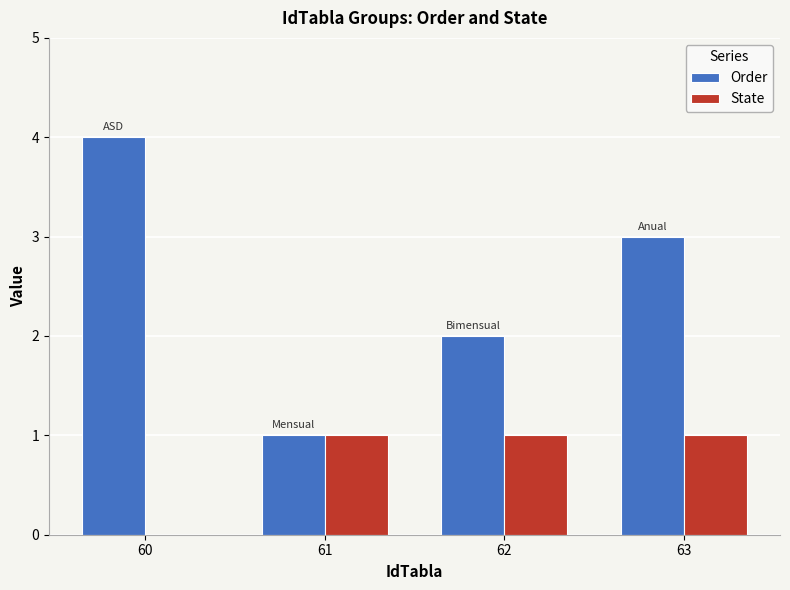

What is the sum of the Order values at 62 and 61?

3